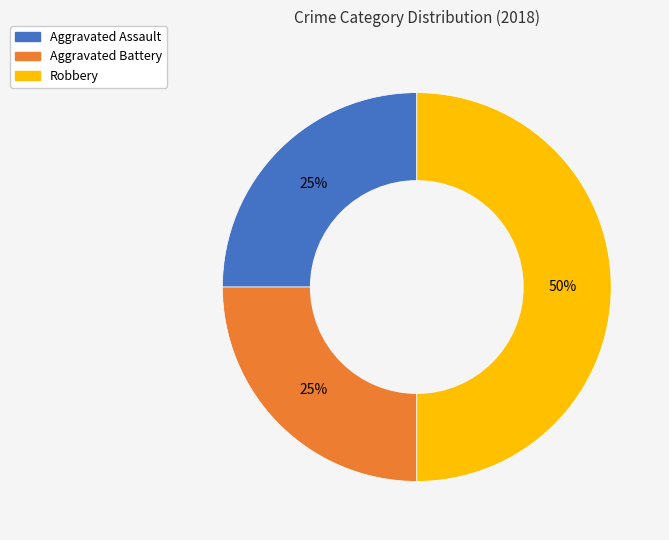

Which slice is the largest?

Robbery